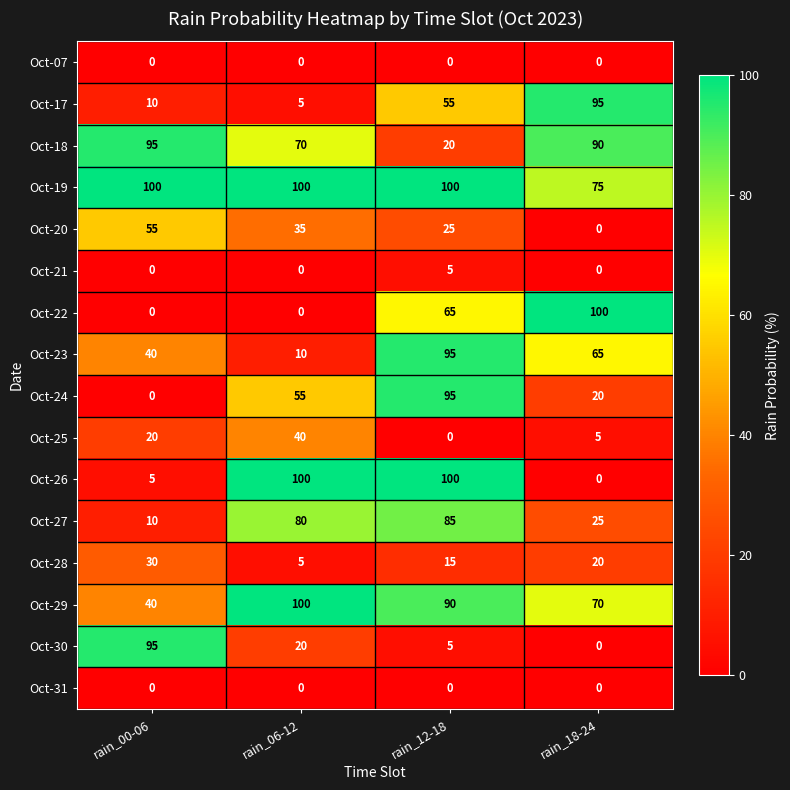

What is the total value across all series at rain_18-24?

565